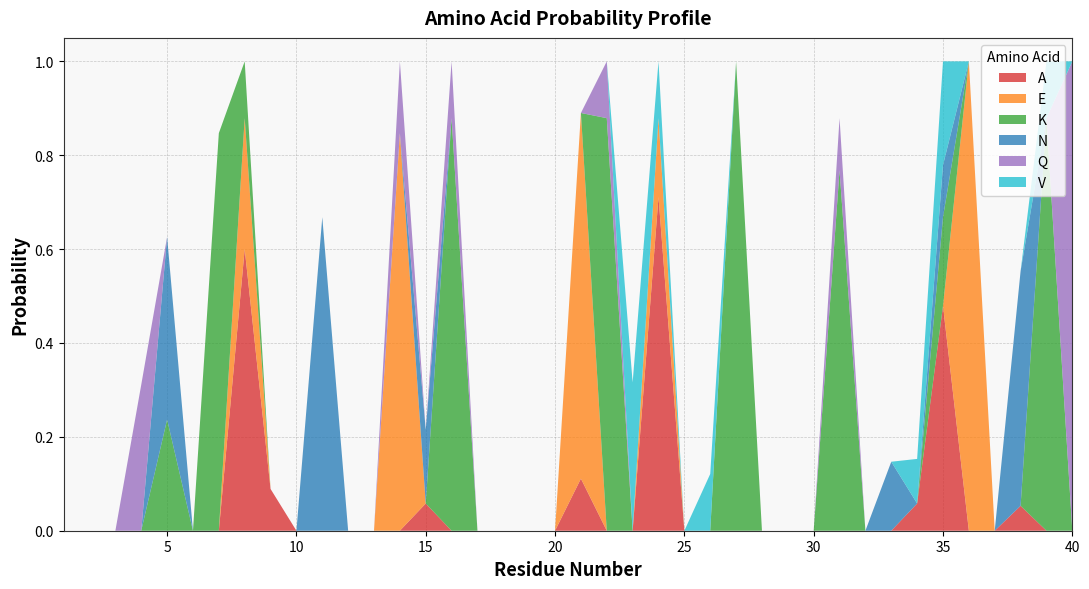

Reading right to left, what are all the values shown in this chart?

A: 40=0.0	39=0.0	38=0.1	37=0.0	36=0.0	35=0.5	34=0.1	33=0.0	32=0.0	31=0.0	30=0.0	29=0.0	28=0.0	27=0.0	26=0.0	25=0.0	24=0.7	23=0.0	22=0.0	21=0.1	20=0.0	19=0.0	18=0.0	17=0.0	16=0.0	15=0.1	14=0.0	13=0.0	12=0.0	11=0.0	10=0.0	9=0.1	8=0.6	7=0.0	6=0.0	5=0.0	4=0.0	3=0.0	2=0.0	1=0.0
E: 40=0.0	39=0.0	38=0.0	37=0.0	36=1.0	35=0.0	34=0.0	33=0.0	32=0.0	31=0.0	30=0.0	29=0.0	28=0.0	27=0.0	26=0.0	25=0.0	24=0.2	23=0.0	22=0.0	21=0.8	20=0.0	19=0.0	18=0.0	17=0.0	16=0.0	15=0.0	14=0.8	13=0.0	12=0.0	11=0.0	10=0.0	9=0.0	8=0.3	7=0.0	6=0.0	5=0.0	4=0.0	3=0.0	2=0.0	1=0.0
K: 40=0.0	39=0.9	38=0.0	37=0.0	36=0.0	35=0.2	34=0.0	33=0.0	32=0.0	31=0.8	30=0.0	29=0.0	28=0.0	27=1.0	26=0.0	25=0.0	24=0.0	23=0.0	22=0.9	21=0.0	20=0.0	19=0.0	18=0.0	17=0.0	16=0.9	15=0.0	14=0.0	13=0.0	12=0.0	11=0.0	10=0.0	9=0.0	8=0.1	7=0.8	6=0.0	5=0.2	4=0.0	3=0.0	2=0.0	1=0.0
N: 40=0.0	39=0.0	38=0.5	37=0.0	36=0.0	35=0.1	34=0.0	33=0.1	32=0.0	31=0.0	30=0.0	29=0.0	28=0.0	27=0.0	26=0.0	25=0.0	24=0.0	23=0.0	22=0.0	21=0.0	20=0.0	19=0.0	18=0.0	17=0.0	16=0.0	15=0.2	14=0.0	13=0.0	12=0.0	11=0.7	10=0.0	9=0.0	8=0.0	7=0.0	6=0.0	5=0.4	4=0.0	3=0.0	2=0.0	1=0.0
Q: 40=1.0	39=0.0	38=0.0	37=0.0	36=0.0	35=0.0	34=0.0	33=0.0	32=0.0	31=0.1	30=0.0	29=0.0	28=0.0	27=0.0	26=0.0	25=0.0	24=0.0	23=0.0	22=0.1	21=0.0	20=0.0	19=0.0	18=0.0	17=0.0	16=0.1	15=0.0	14=0.2	13=0.0	12=0.0	11=0.0	10=0.0	9=0.0	8=0.0	7=0.0	6=0.0	5=0.0	4=0.3	3=0.0	2=0.0	1=0.0
V: 40=0.0	39=0.1	38=0.0	37=0.0	36=0.0	35=0.2	34=0.1	33=0.0	32=0.0	31=0.0	30=0.0	29=0.0	28=0.0	27=0.0	26=0.1	25=0.0	24=0.1	23=0.3	22=0.0	21=0.0	20=0.0	19=0.0	18=0.0	17=0.0	16=0.0	15=0.0	14=0.0	13=0.0	12=0.0	11=0.0	10=0.0	9=0.0	8=0.0	7=0.0	6=0.0	5=0.0	4=0.0	3=0.0	2=0.0	1=0.0